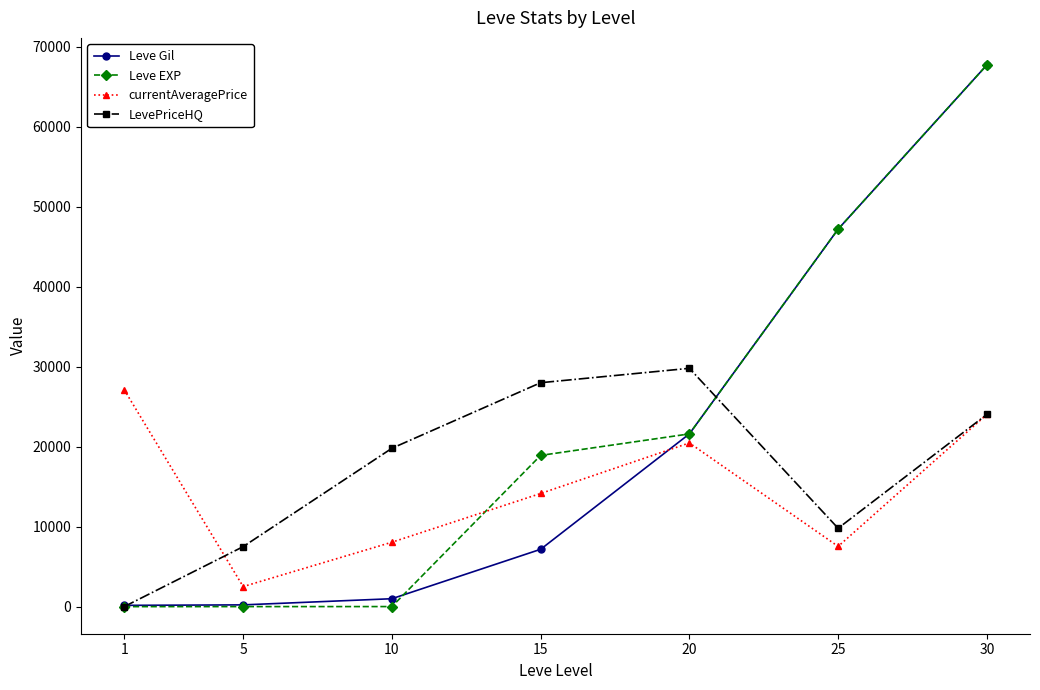

What is the total value across all series at 15?

68229